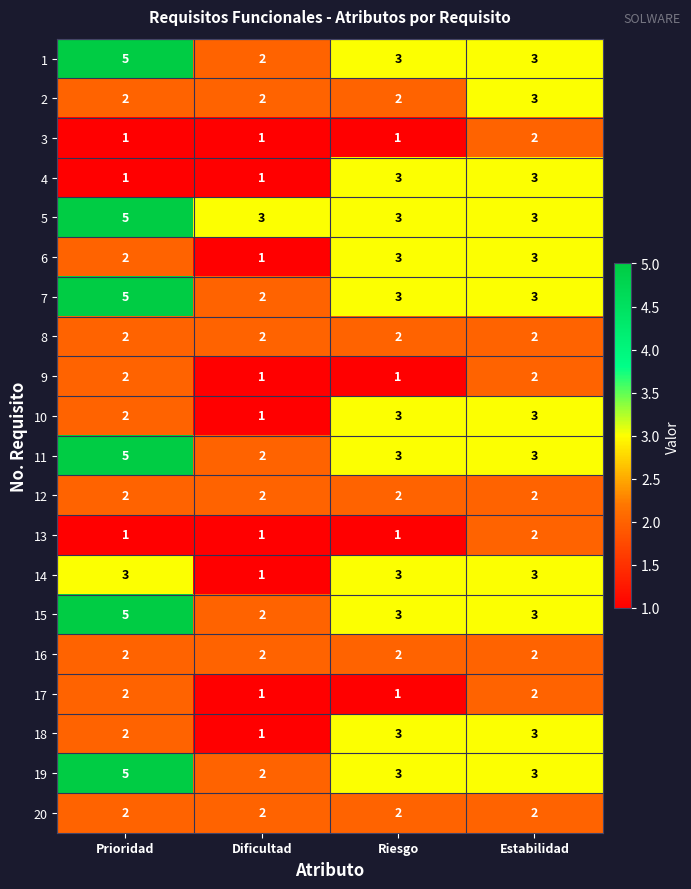

What is the difference between the maximum and minimum values in the 11 series?

3